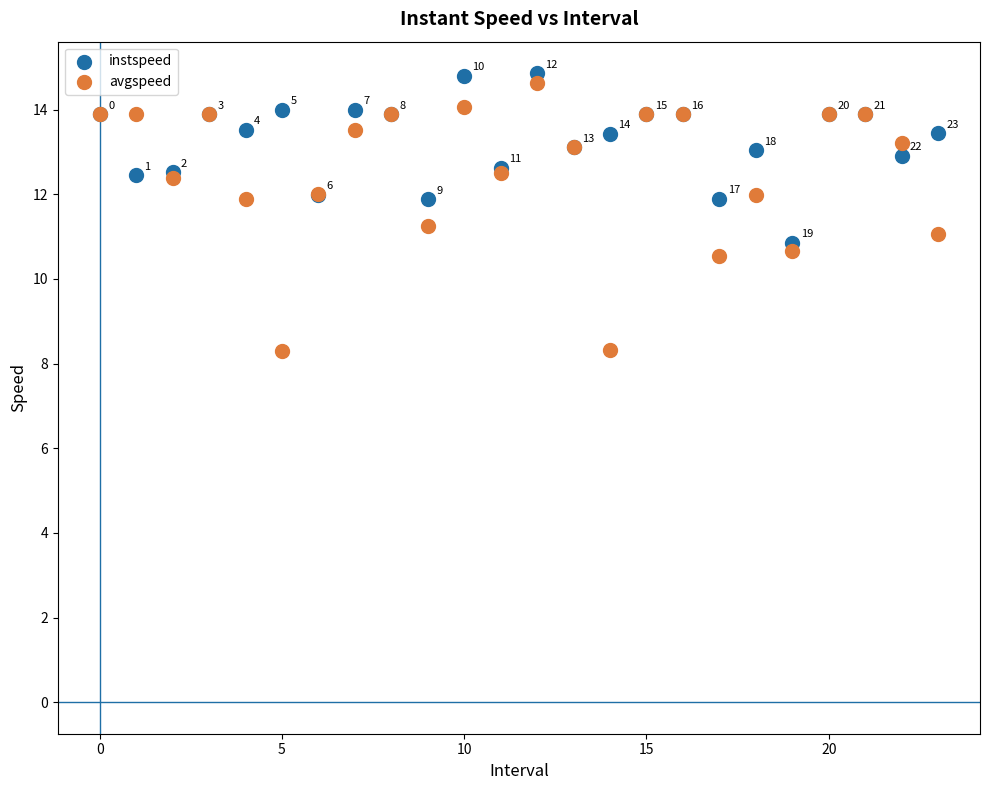

Which series reaches the maximum Y coordinate?

instspeed